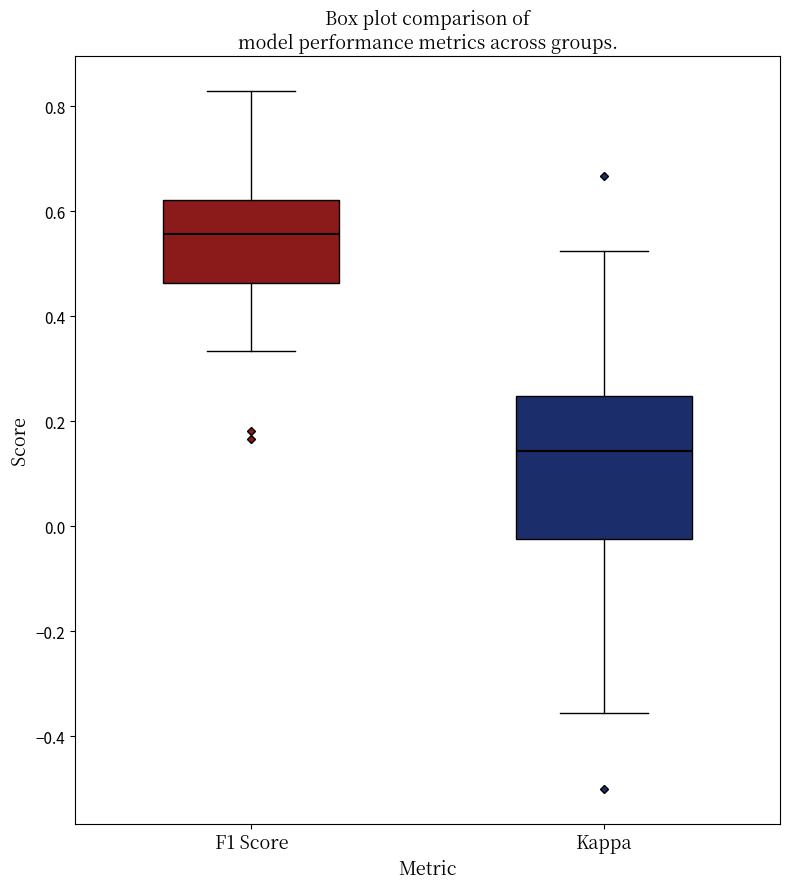

Reading left to right, read every box against the y-axis: the position of its median line, the range the box covers, and the ends of its whiskers. The values are not printed on the chart, so give them approximately, as read against the axis.

F1 Score: median 0.56, box 0.46 to 0.62, whiskers 0.34 to 0.82
Kappa: median 0.14, box -0.02 to 0.24, whiskers -0.36 to 0.52